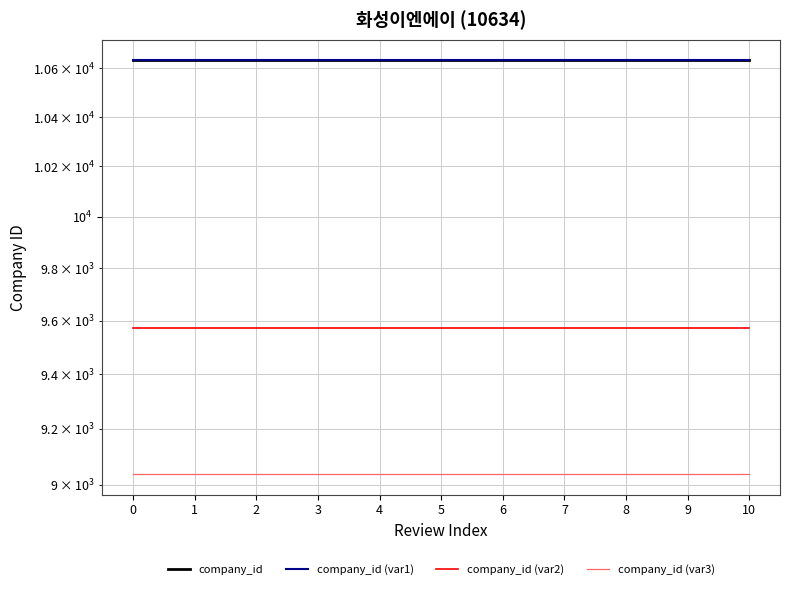

Reading left to right, what are all the values shown in this chart?

company_id: 0=10634.0	1=10634.0	2=10634.0	3=10634.0	4=10634.0	5=10634.0	6=10634.0	7=10634.0	8=10634.0	9=10634.0	10=10634.0
company_id (var1): 0=10633.8	1=10633.8	2=10633.8	3=10633.8	4=10633.8	5=10633.8	6=10633.8	7=10633.8	8=10633.8	9=10633.8	10=10633.8
company_id (var2): 0=9570.6	1=9570.6	2=9570.6	3=9570.6	4=9570.6	5=9570.6	6=9570.6	7=9570.6	8=9570.6	9=9570.6	10=9570.6
company_id (var3): 0=9038.9	1=9038.9	2=9038.9	3=9038.9	4=9038.9	5=9038.9	6=9038.9	7=9038.9	8=9038.9	9=9038.9	10=9038.9